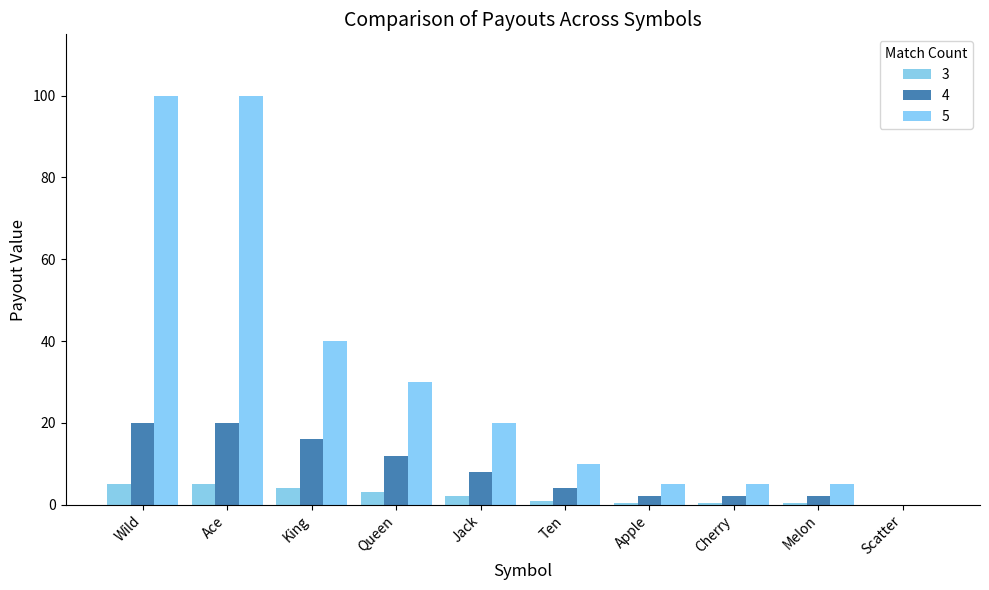

The 4 series shows 8.0 at Jack. True or false?

True